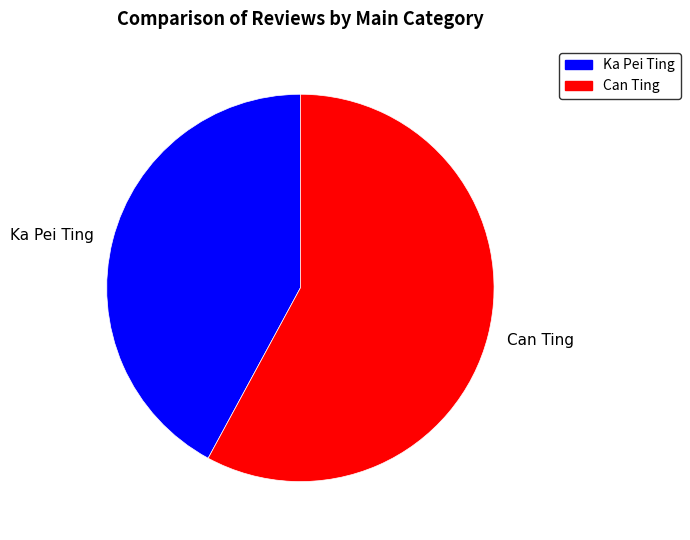

Do Ka Pei Ting and Can Ting together represent more than half of the pie?

Yes